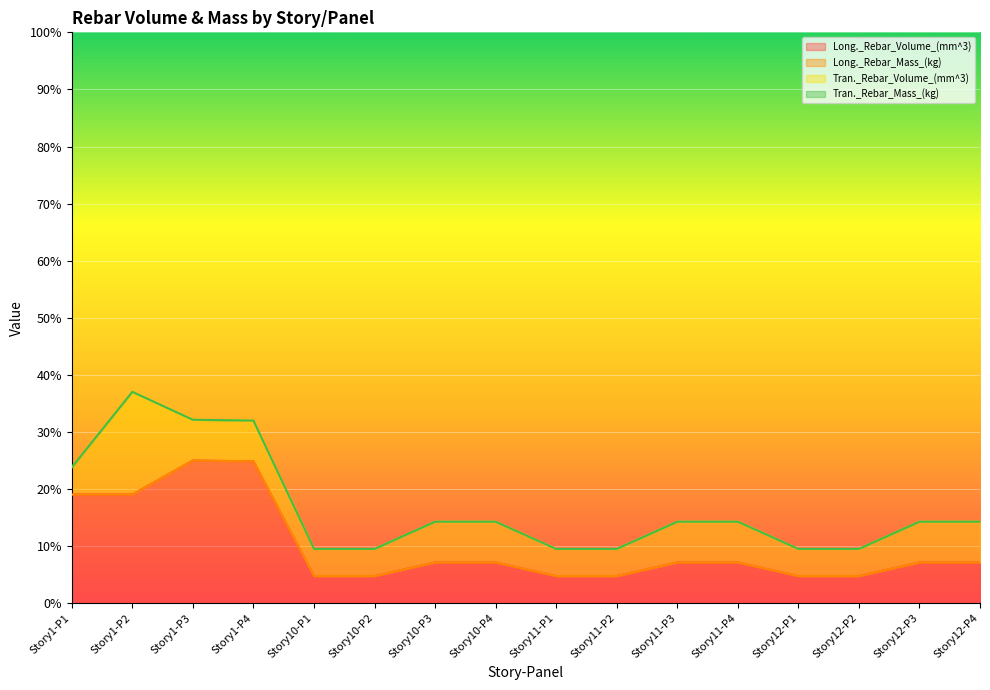

Is it true that Long._Rebar_Volume_(mm^3) equals 42.4 at Story1-P3?

False